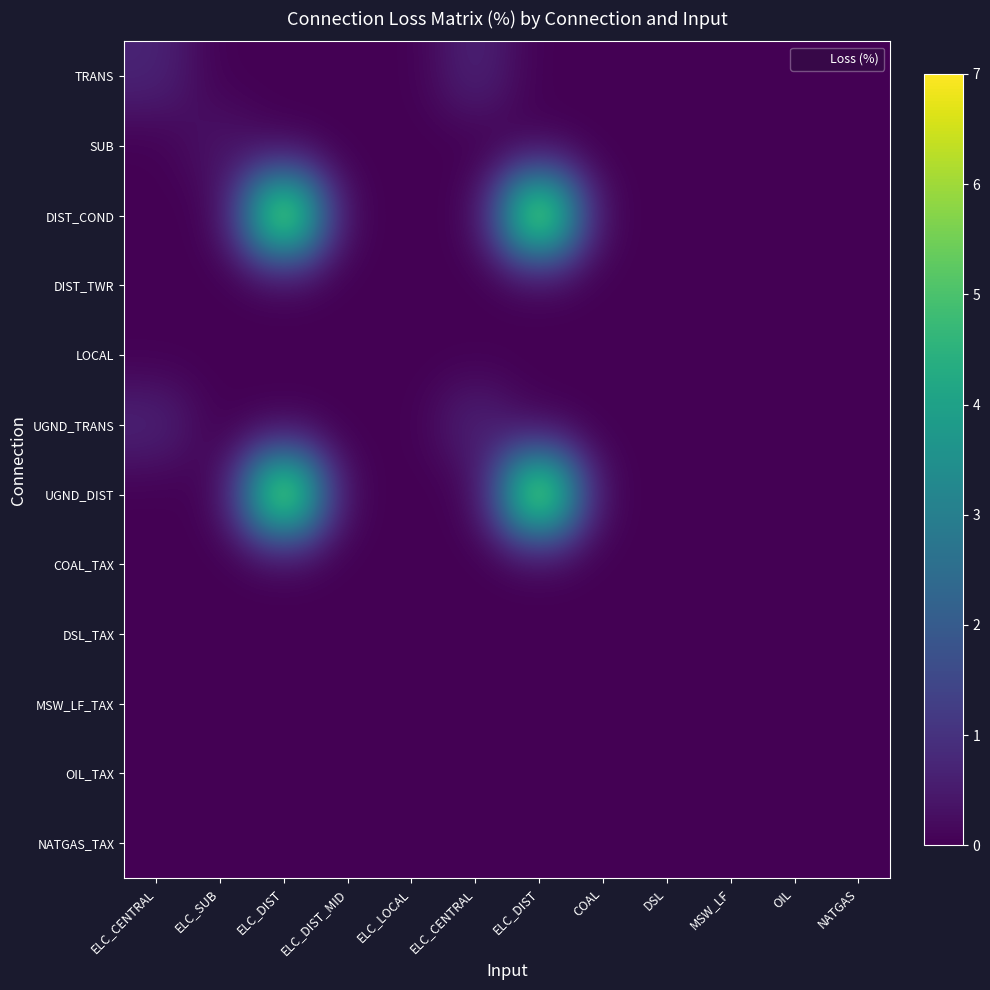

Reading left to right, extract all data points from this chart.

TRANS: ELC_CENTRAL=0.7	ELC_SUB=0.0	ELC_DIST=0.0	ELC_DIST_MID=0.0	ELC_LOCAL=0.0	ELC_CENTRAL=0.7	ELC_DIST=0.0	COAL=0.0	DSL=0.0	MSW_LF=0.0	OIL=0.0	NATGAS=0.0
SUB: ELC_CENTRAL=0.0	ELC_SUB=0.4	ELC_DIST=0.0	ELC_DIST_MID=0.0	ELC_LOCAL=0.0	ELC_CENTRAL=0.0	ELC_DIST=0.0	COAL=0.0	DSL=0.0	MSW_LF=0.0	OIL=0.0	NATGAS=0.0
DIST_COND: ELC_CENTRAL=0.0	ELC_SUB=0.0	ELC_DIST=7.0	ELC_DIST_MID=0.0	ELC_LOCAL=0.0	ELC_CENTRAL=0.0	ELC_DIST=7.0	COAL=0.0	DSL=0.0	MSW_LF=0.0	OIL=0.0	NATGAS=0.0
DIST_TWR: ELC_CENTRAL=0.0	ELC_SUB=0.0	ELC_DIST=0.0	ELC_DIST_MID=0.0	ELC_LOCAL=0.0	ELC_CENTRAL=0.0	ELC_DIST=0.0	COAL=0.0	DSL=0.0	MSW_LF=0.0	OIL=0.0	NATGAS=0.0
LOCAL: ELC_CENTRAL=0.0	ELC_SUB=0.0	ELC_DIST=0.0	ELC_DIST_MID=0.0	ELC_LOCAL=0.0	ELC_CENTRAL=0.0	ELC_DIST=0.0	COAL=0.0	DSL=0.0	MSW_LF=0.0	OIL=0.0	NATGAS=0.0
UGND_TRANS: ELC_CENTRAL=0.7	ELC_SUB=0.0	ELC_DIST=0.0	ELC_DIST_MID=0.0	ELC_LOCAL=0.0	ELC_CENTRAL=0.7	ELC_DIST=0.0	COAL=0.0	DSL=0.0	MSW_LF=0.0	OIL=0.0	NATGAS=0.0
UGND_DIST: ELC_CENTRAL=0.0	ELC_SUB=0.0	ELC_DIST=7.0	ELC_DIST_MID=0.0	ELC_LOCAL=0.0	ELC_CENTRAL=0.0	ELC_DIST=7.0	COAL=0.0	DSL=0.0	MSW_LF=0.0	OIL=0.0	NATGAS=0.0
COAL_TAX: ELC_CENTRAL=0.0	ELC_SUB=0.0	ELC_DIST=0.0	ELC_DIST_MID=0.0	ELC_LOCAL=0.0	ELC_CENTRAL=0.0	ELC_DIST=0.0	COAL=0.0	DSL=0.0	MSW_LF=0.0	OIL=0.0	NATGAS=0.0
DSL_TAX: ELC_CENTRAL=0.0	ELC_SUB=0.0	ELC_DIST=0.0	ELC_DIST_MID=0.0	ELC_LOCAL=0.0	ELC_CENTRAL=0.0	ELC_DIST=0.0	COAL=0.0	DSL=0.0	MSW_LF=0.0	OIL=0.0	NATGAS=0.0
MSW_LF_TAX: ELC_CENTRAL=0.0	ELC_SUB=0.0	ELC_DIST=0.0	ELC_DIST_MID=0.0	ELC_LOCAL=0.0	ELC_CENTRAL=0.0	ELC_DIST=0.0	COAL=0.0	DSL=0.0	MSW_LF=0.0	OIL=0.0	NATGAS=0.0
OIL_TAX: ELC_CENTRAL=0.0	ELC_SUB=0.0	ELC_DIST=0.0	ELC_DIST_MID=0.0	ELC_LOCAL=0.0	ELC_CENTRAL=0.0	ELC_DIST=0.0	COAL=0.0	DSL=0.0	MSW_LF=0.0	OIL=0.0	NATGAS=0.0
NATGAS_TAX: ELC_CENTRAL=0.0	ELC_SUB=0.0	ELC_DIST=0.0	ELC_DIST_MID=0.0	ELC_LOCAL=0.0	ELC_CENTRAL=0.0	ELC_DIST=0.0	COAL=0.0	DSL=0.0	MSW_LF=0.0	OIL=0.0	NATGAS=0.0